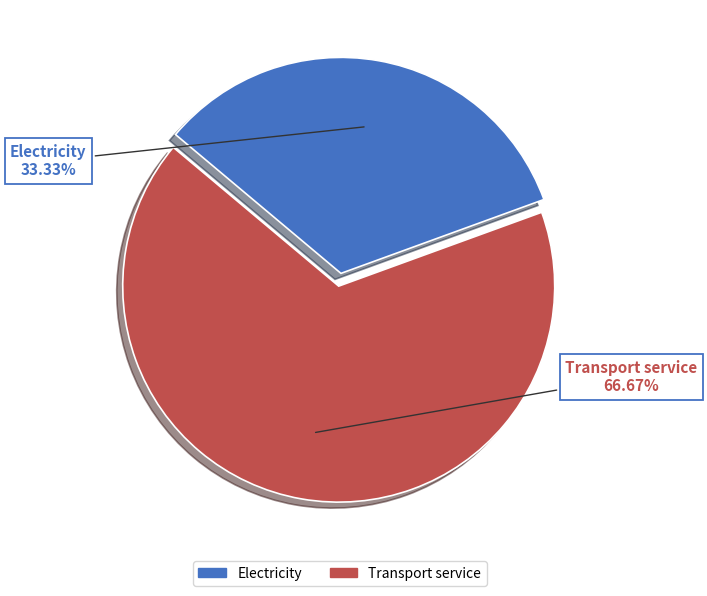

True or false: Electricity accounts for 33% of the total.

True